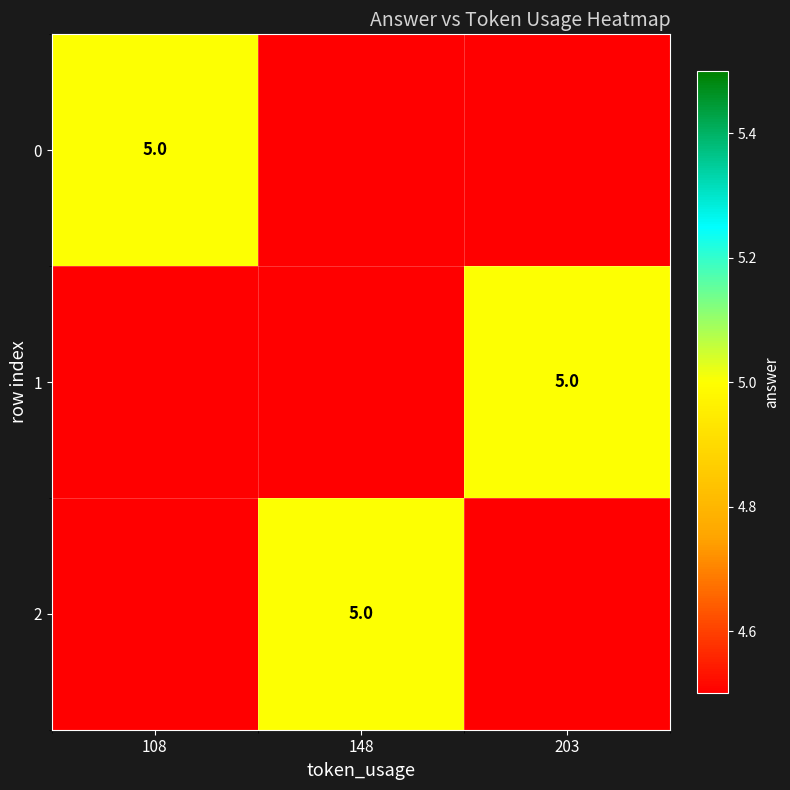

The value of 0 at 108 is 5.0. True or false?

True